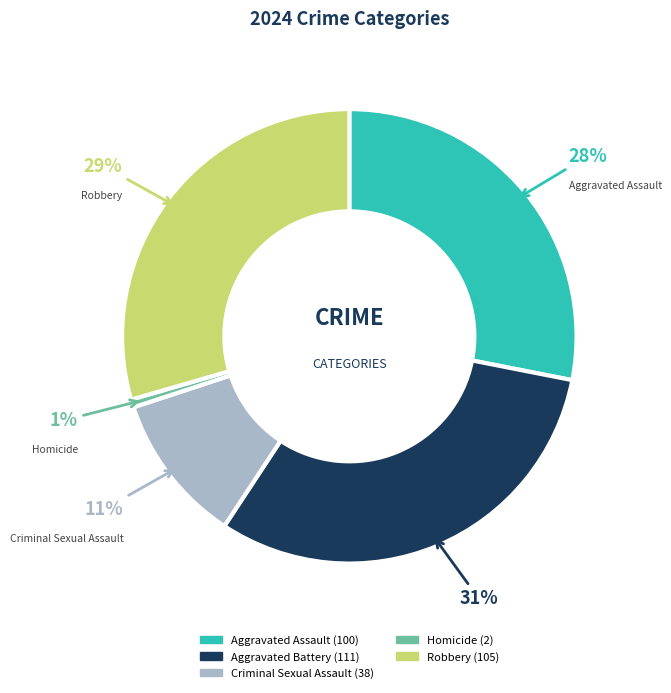

Which slice is the largest?

Aggravated Battery